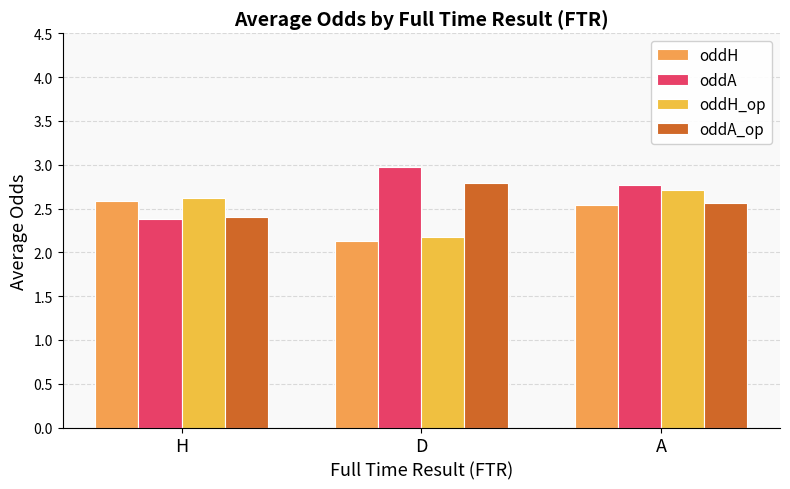

What is the minimum value for oddH?

2.1